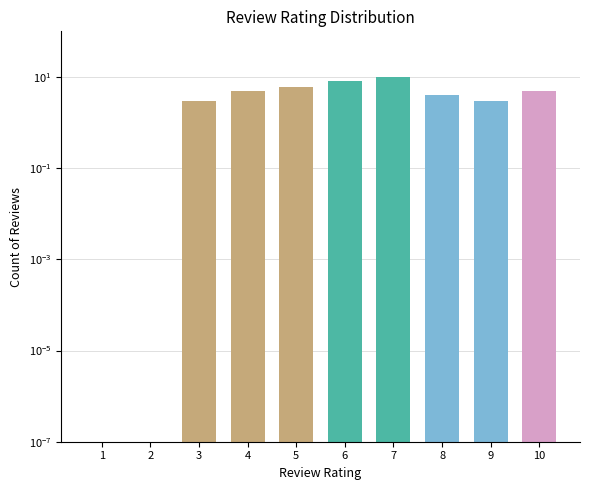

What is the approximate value at 7?

10.0